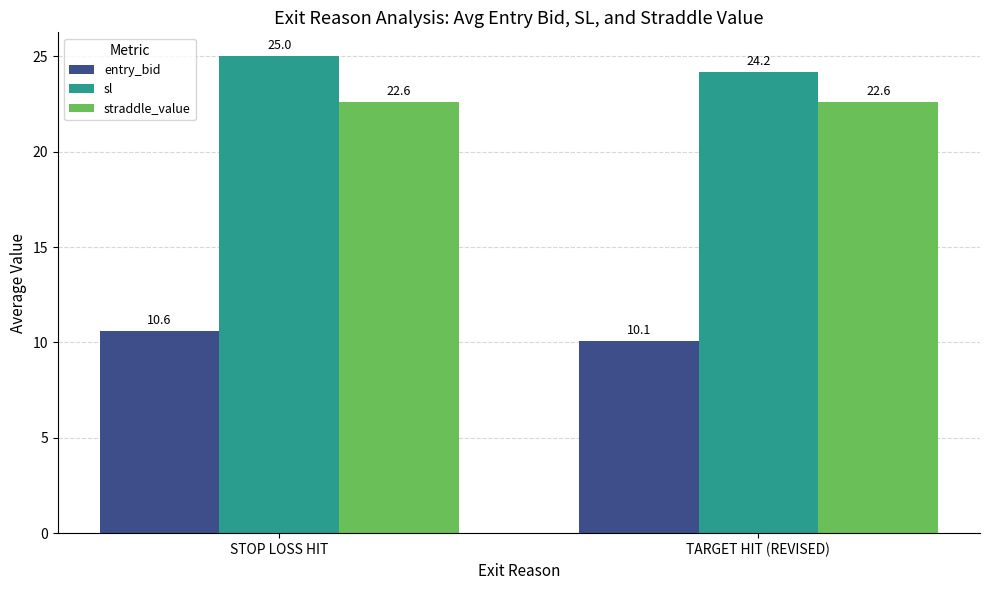

Are the bars horizontal?

No